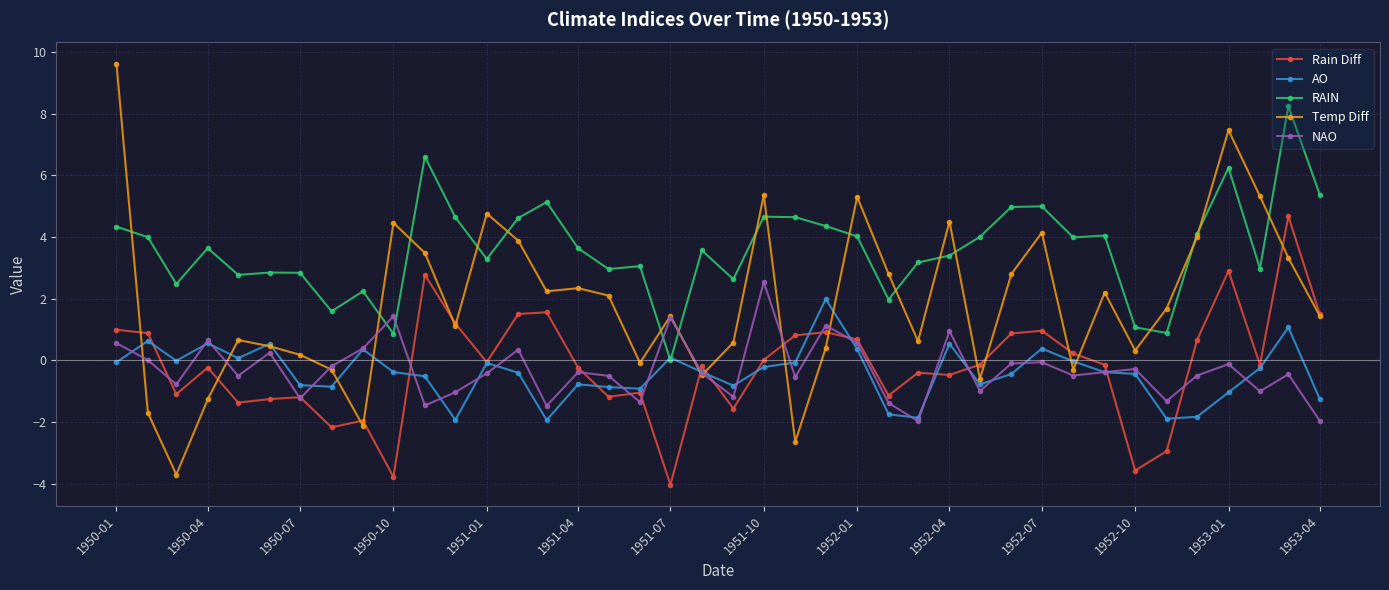

What is the maximum value for NAO?

2.5